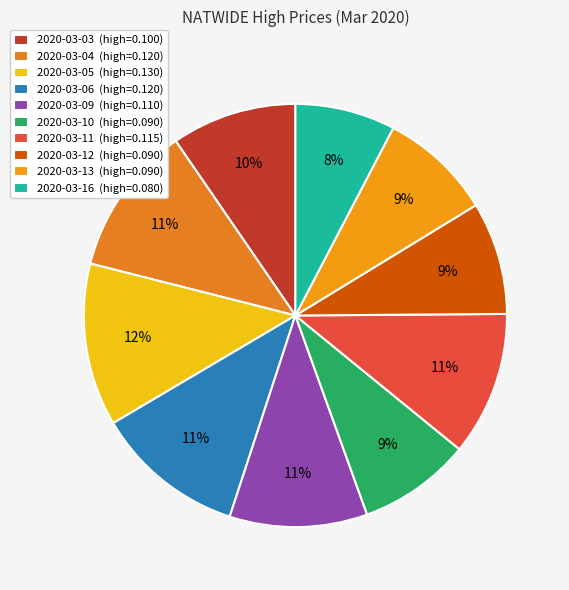

To the nearest percent, what percentage of the pie is 2020-03-13?

9%